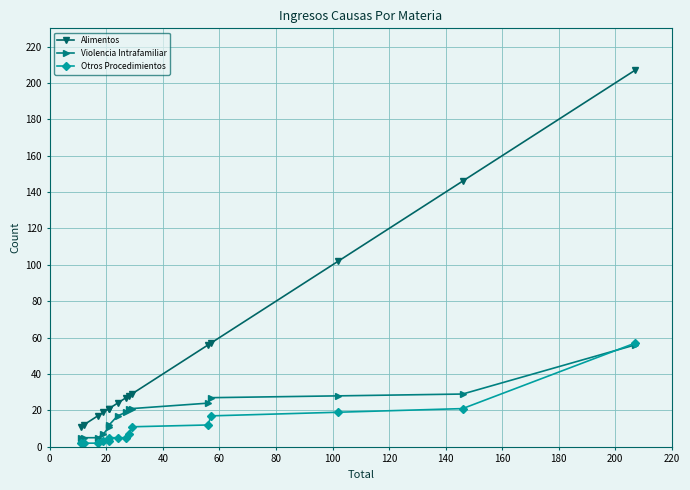

True or false: Alimentos and Otros Procedimientos intersect in this chart.

False